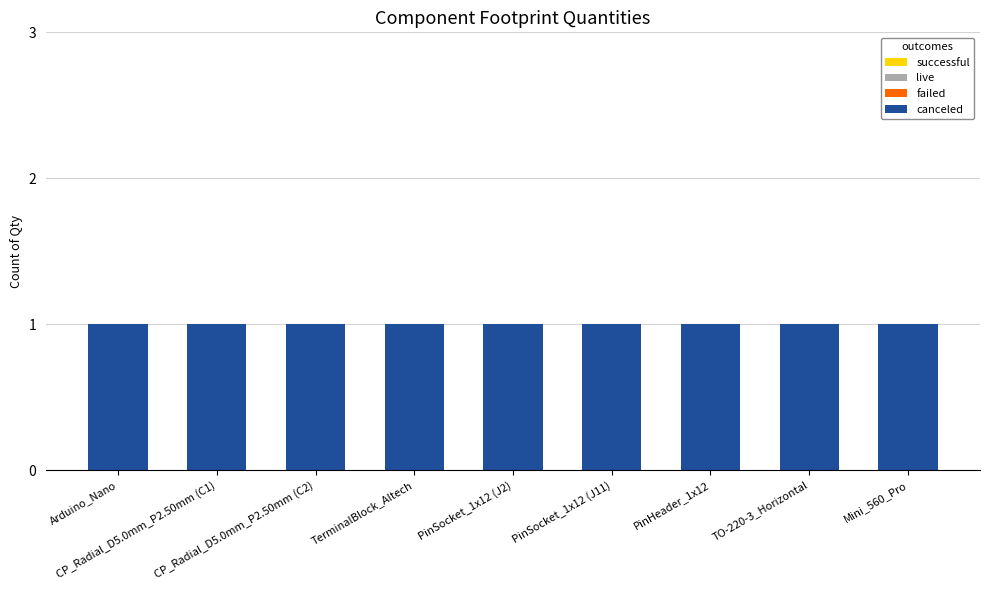

Reading left to right, what are all the values shown in this chart?

canceled: Arduino_Nano=1	CP_Radial_D5.0mm_P2.50mm (C1)=1	CP_Radial_D5.0mm_P2.50mm (C2)=1	TerminalBlock_Altech=1	PinSocket_1x12 (J2)=1	PinSocket_1x12 (J11)=1	PinHeader_1x12=1	TO-220-3_Horizontal=1	Mini_560_Pro=1
failed: Arduino_Nano=0	CP_Radial_D5.0mm_P2.50mm (C1)=0	CP_Radial_D5.0mm_P2.50mm (C2)=0	TerminalBlock_Altech=0	PinSocket_1x12 (J2)=0	PinSocket_1x12 (J11)=0	PinHeader_1x12=0	TO-220-3_Horizontal=0	Mini_560_Pro=0
live: Arduino_Nano=0	CP_Radial_D5.0mm_P2.50mm (C1)=0	CP_Radial_D5.0mm_P2.50mm (C2)=0	TerminalBlock_Altech=0	PinSocket_1x12 (J2)=0	PinSocket_1x12 (J11)=0	PinHeader_1x12=0	TO-220-3_Horizontal=0	Mini_560_Pro=0
successful: Arduino_Nano=0	CP_Radial_D5.0mm_P2.50mm (C1)=0	CP_Radial_D5.0mm_P2.50mm (C2)=0	TerminalBlock_Altech=0	PinSocket_1x12 (J2)=0	PinSocket_1x12 (J11)=0	PinHeader_1x12=0	TO-220-3_Horizontal=0	Mini_560_Pro=0